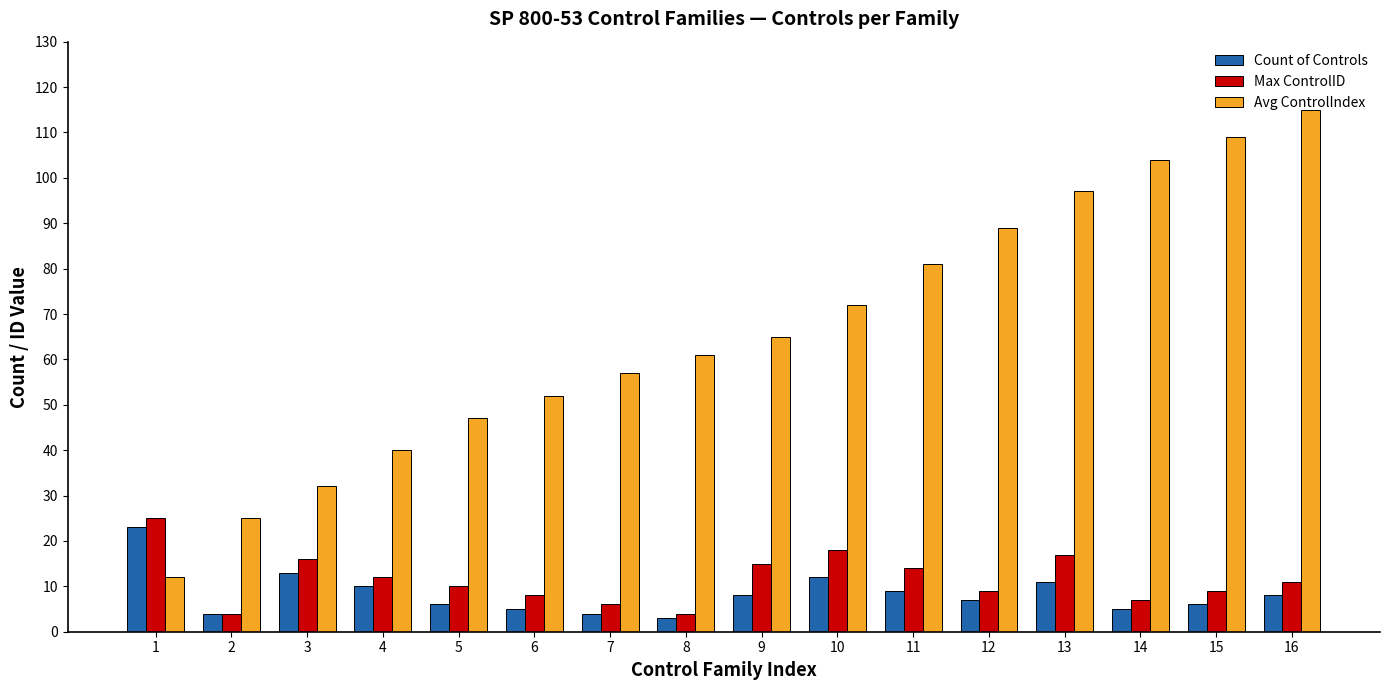

Rank the series at 7 from highest to lowest value.

Avg ControlIndex, Max ControlID, Count of Controls